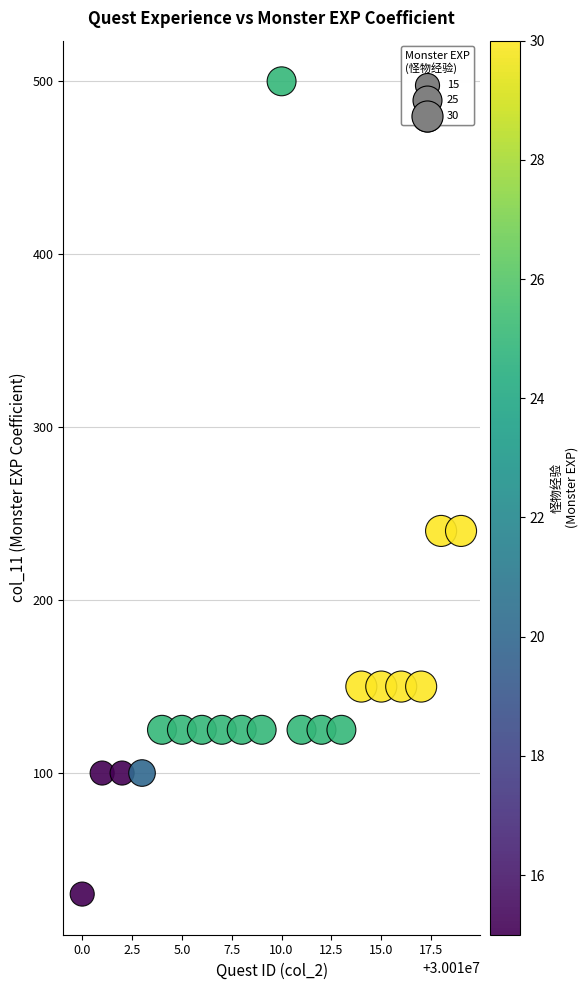

What is the range of Y values (max minus min)?

470